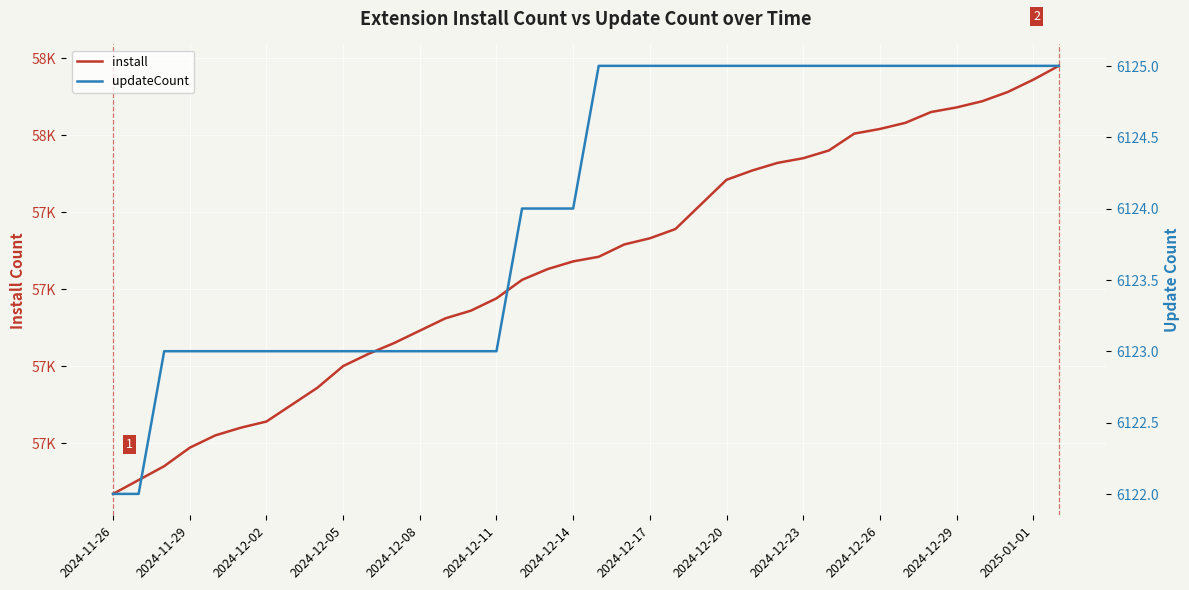

Rank the series by their average value, from highest to lowest.

install, updateCount